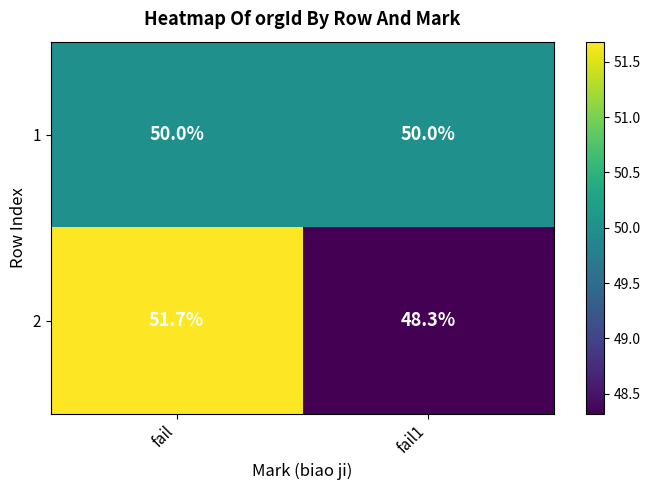

At which category is the sum across all series the highest?

fail